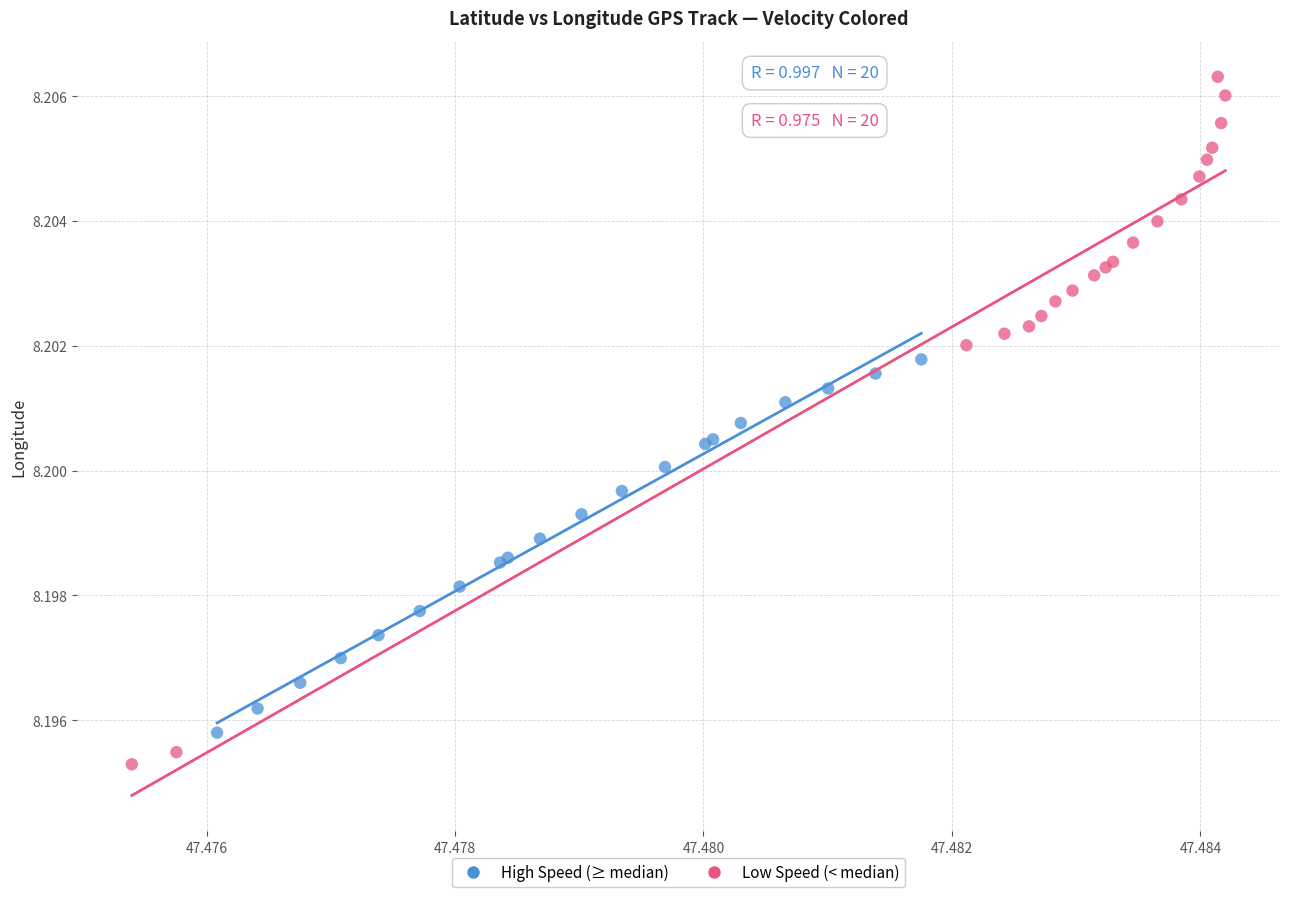

Which series has the largest Y range (max minus min)?

Low Speed (< median)